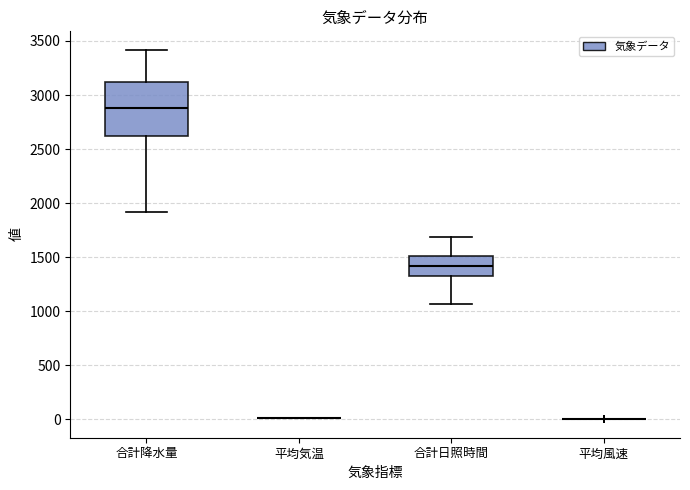

Comparing the boxes themselves (not the whiskers), which one is the tallest?

合計降水量